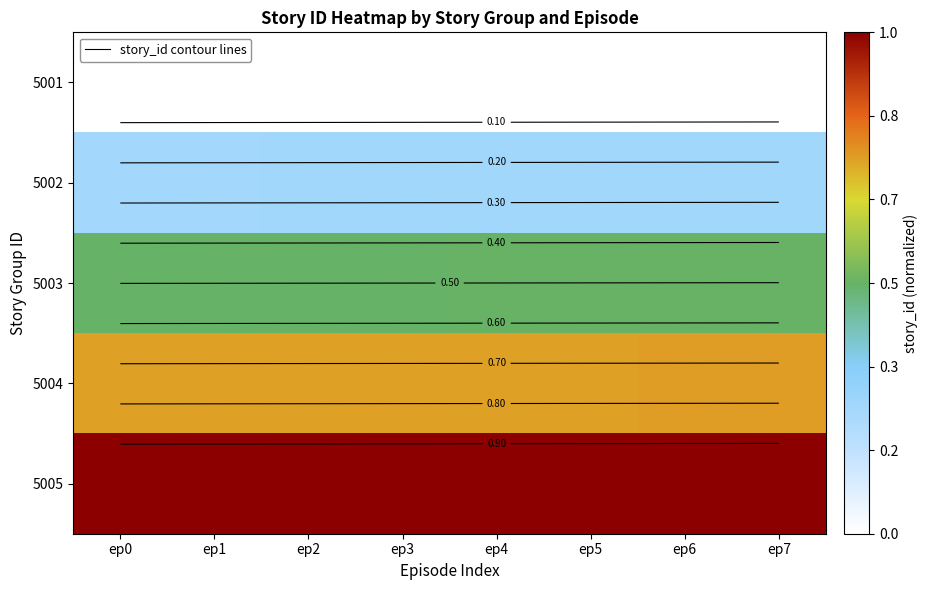

What is the average value of the 5002 series?

0.3